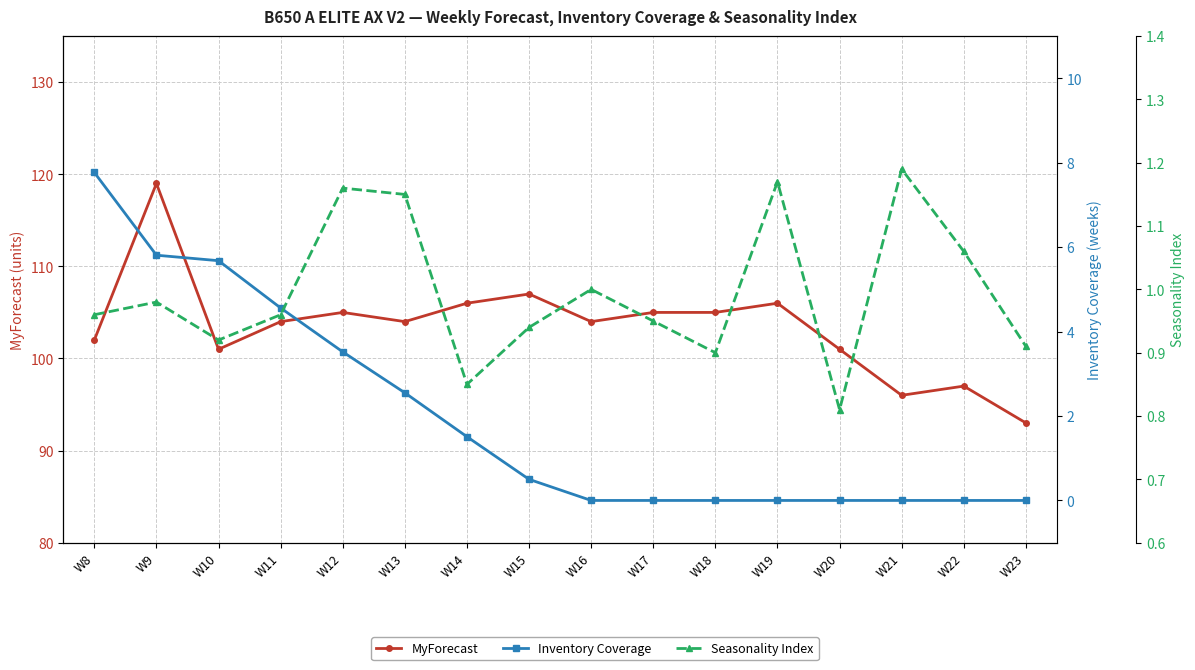

What is the total value across all series at W17?

106.0